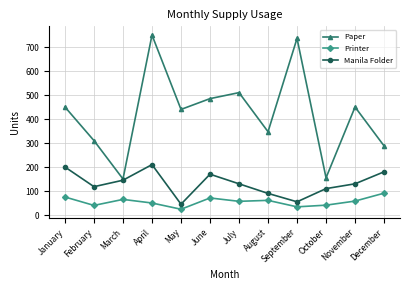

Read the Printer value at September.

34